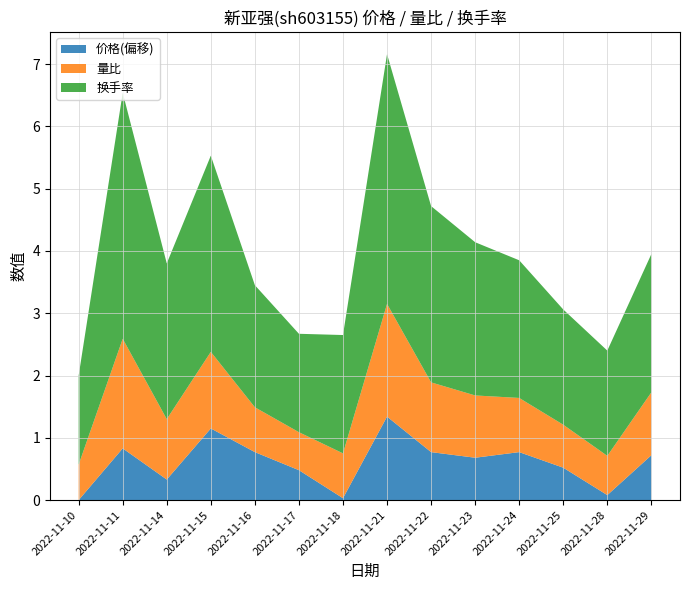

Reading left to right, what are all the values shown in this chart?

价格: 27.4	28.2	27.8	28.6	28.2	27.9	27.4	28.8	28.2	28.1	28.2	27.9	27.5	28.1
量比: 0.6	1.8	1.0	1.2	0.7	0.6	0.7	1.8	1.1	1.0	0.9	0.7	0.6	1.0
换手率: 1.4	4.0	2.5	3.1	2.0	1.6	1.9	4.0	2.8	2.5	2.2	1.9	1.7	2.2